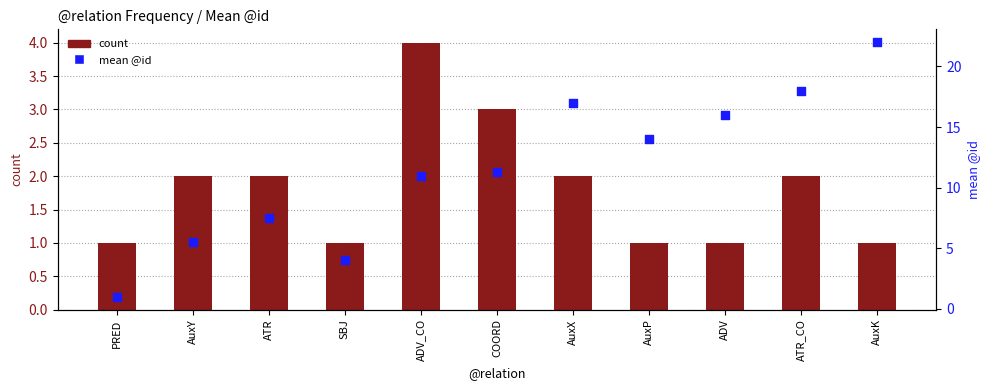

What is the total value across all series at AuxY?

7.5